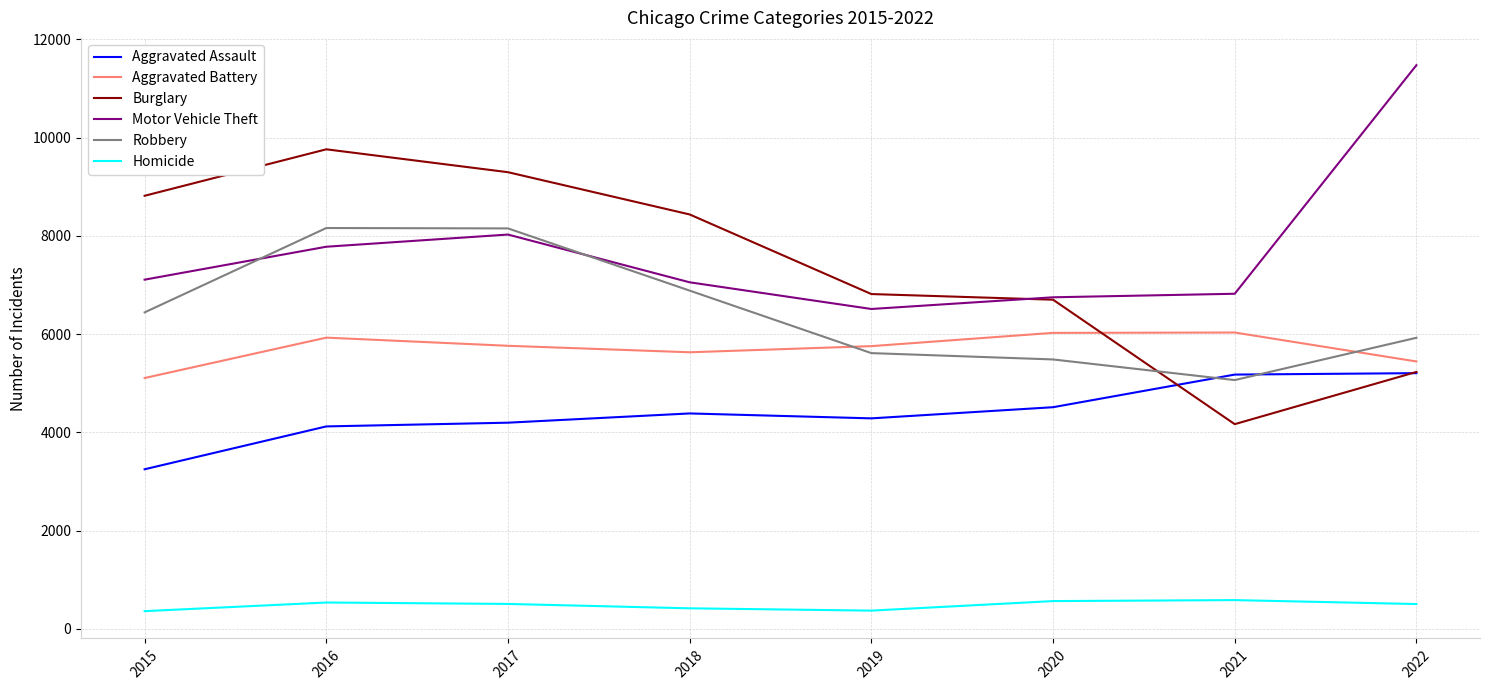

What is the lowest value of the Homicide series?

362